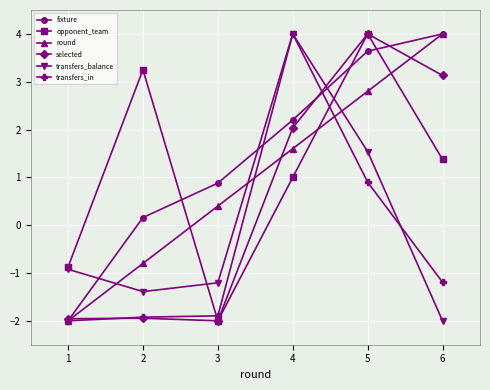

Is the value of transfers_in at 4 greater than the value of round at 4?

Yes